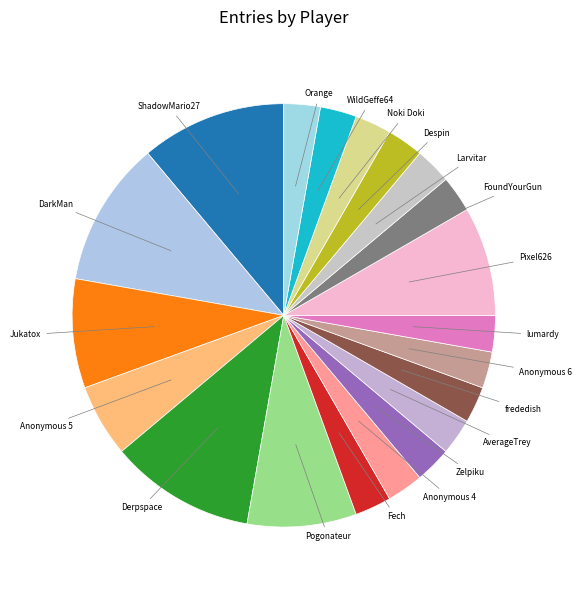

Does Jukatox account for over 50% of the chart?

No